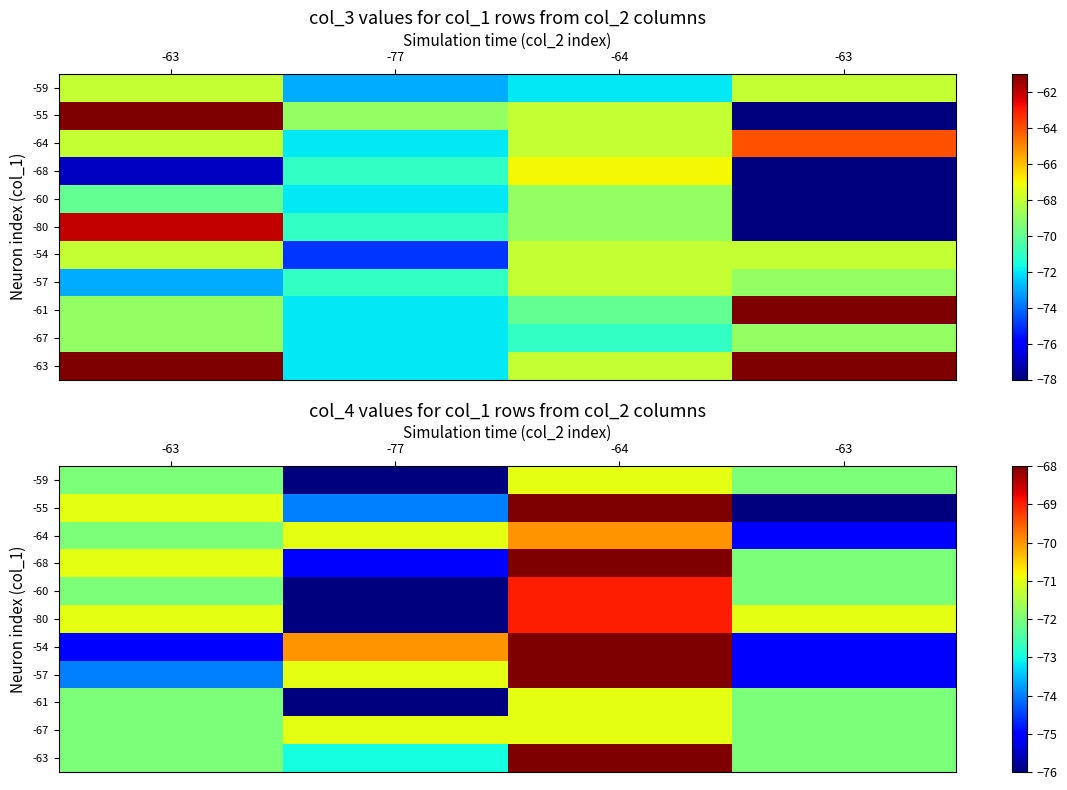

At which label does -57 reach its peak?

-64